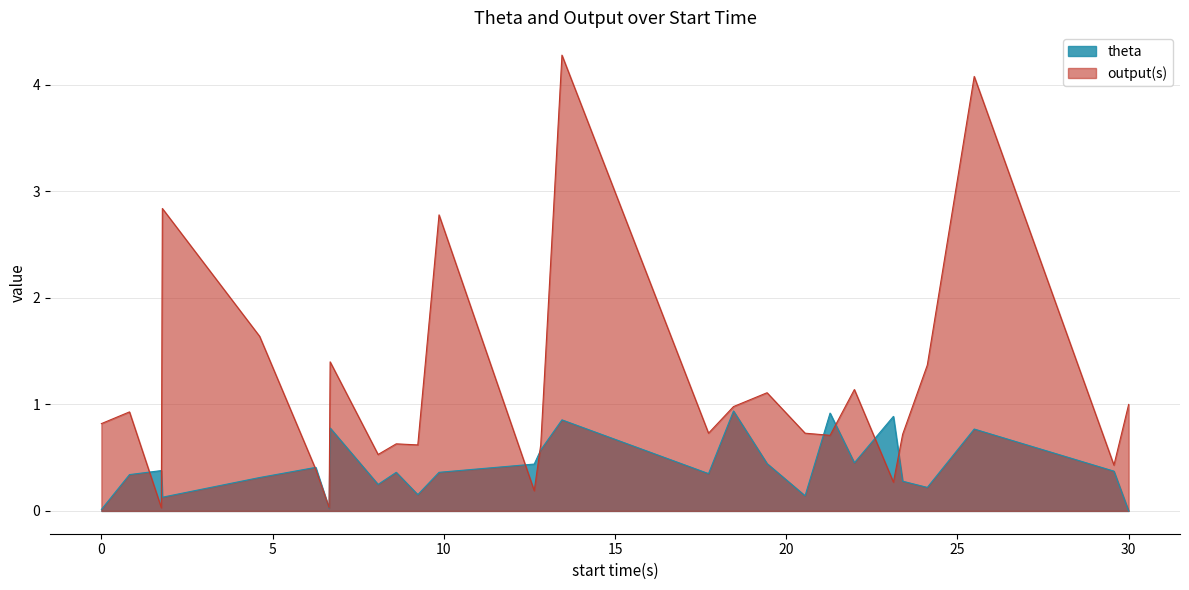

Which series has the widest spread of values?

output(s)